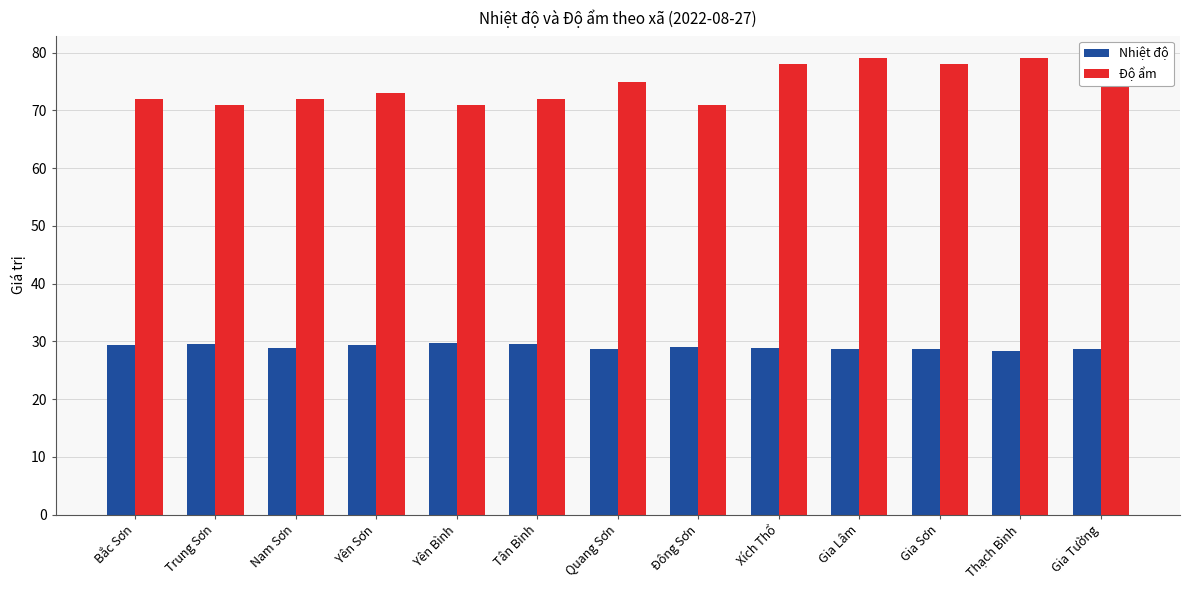

What is the difference between the highest and lowest values at Yên Bình?

41.2